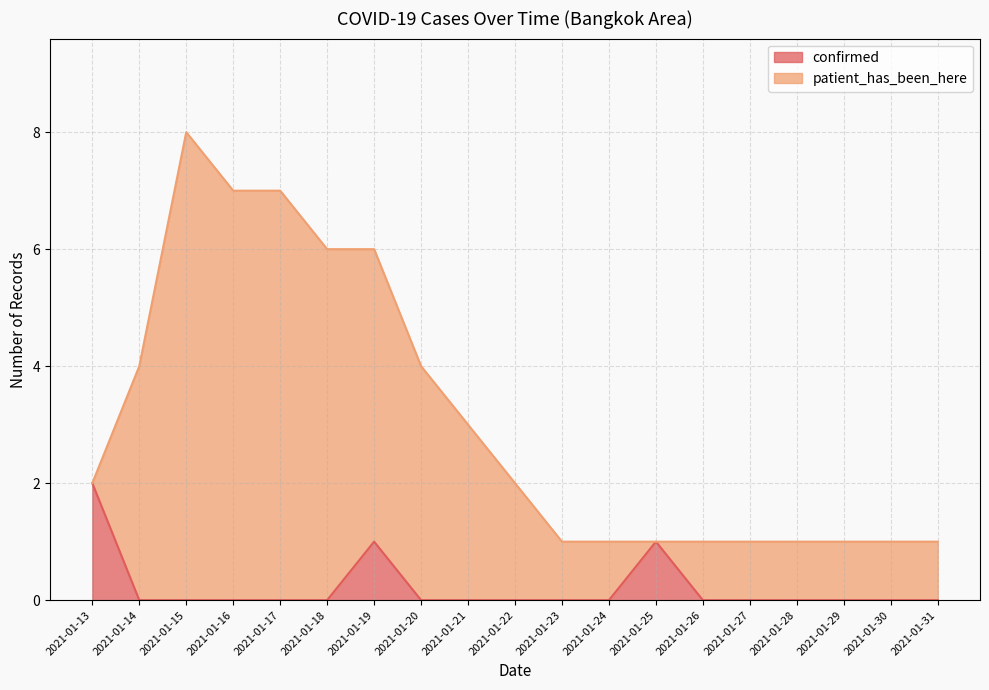

Does the chart display data point markers on the line(s)?

No